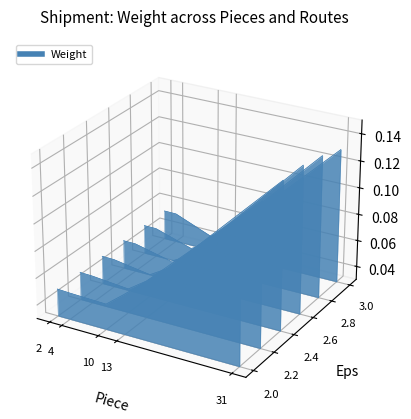

How many points are lower than both their immediate neighbors (excluding endpoints)?

1